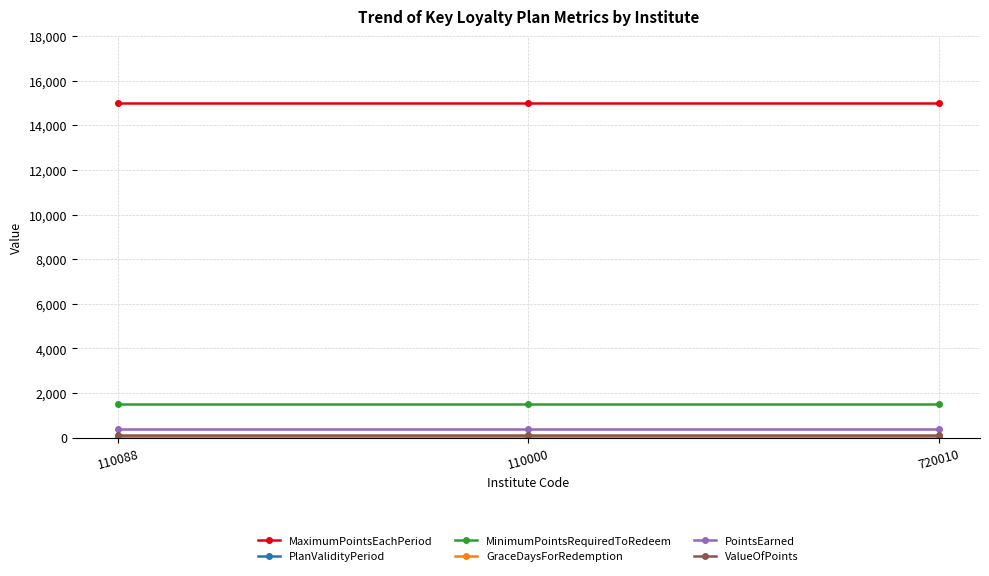

What value does the PointsEarned series have at 110000?

400